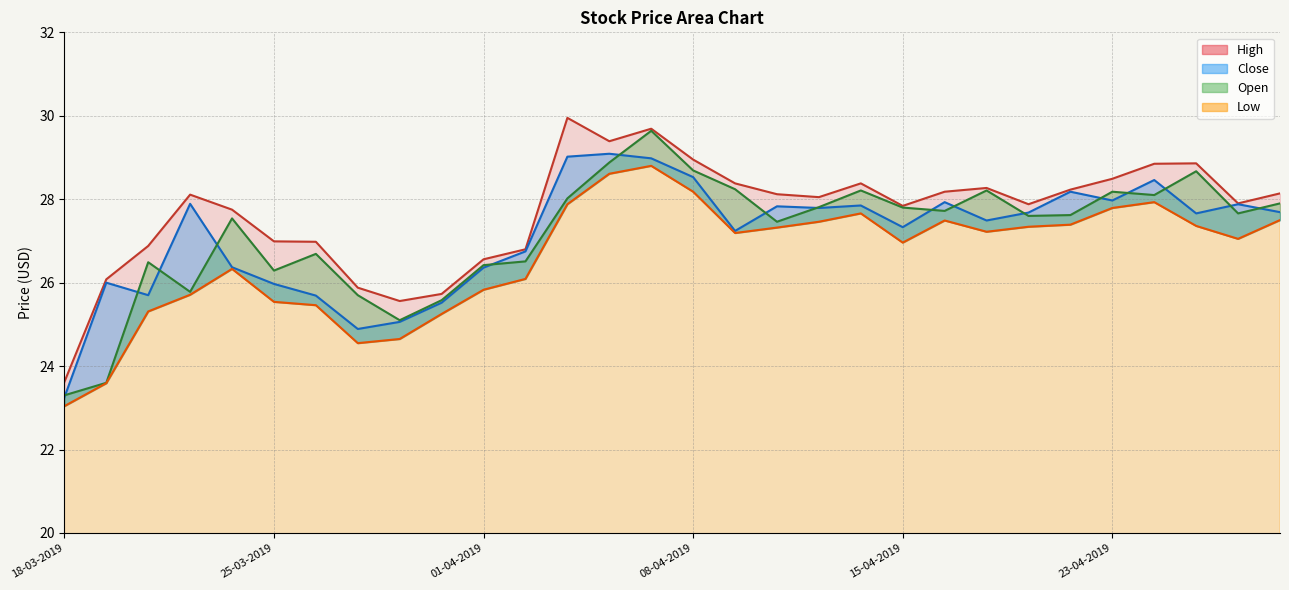

Does the chart display data point markers on the line(s)?

No